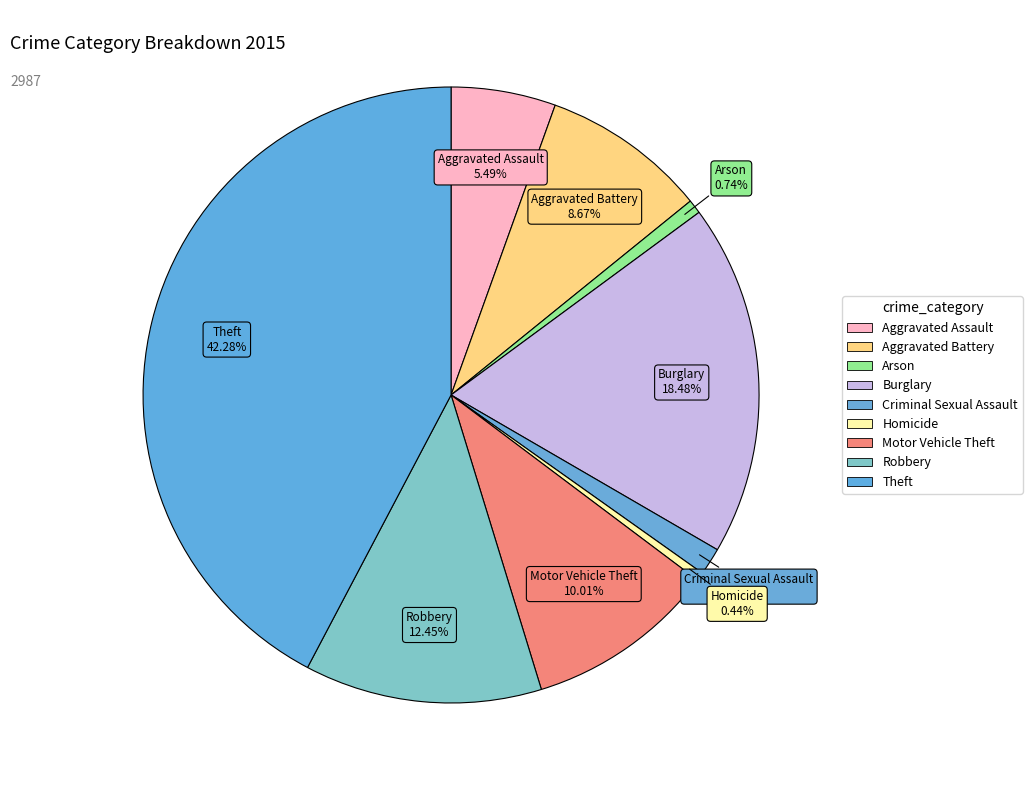

Count the number of slices in the pie.

9